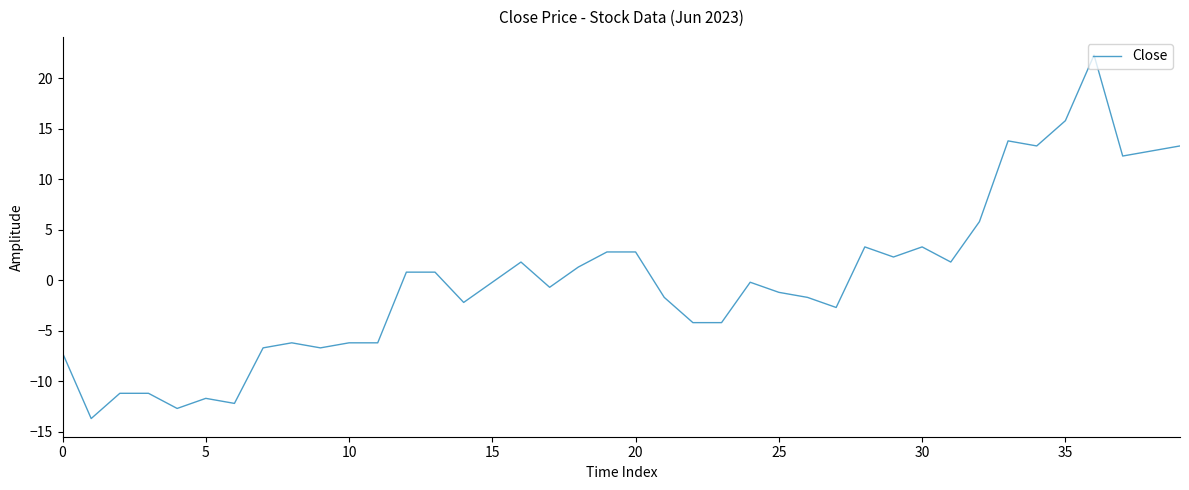

What is the difference between the maximum and minimum values?

36.0